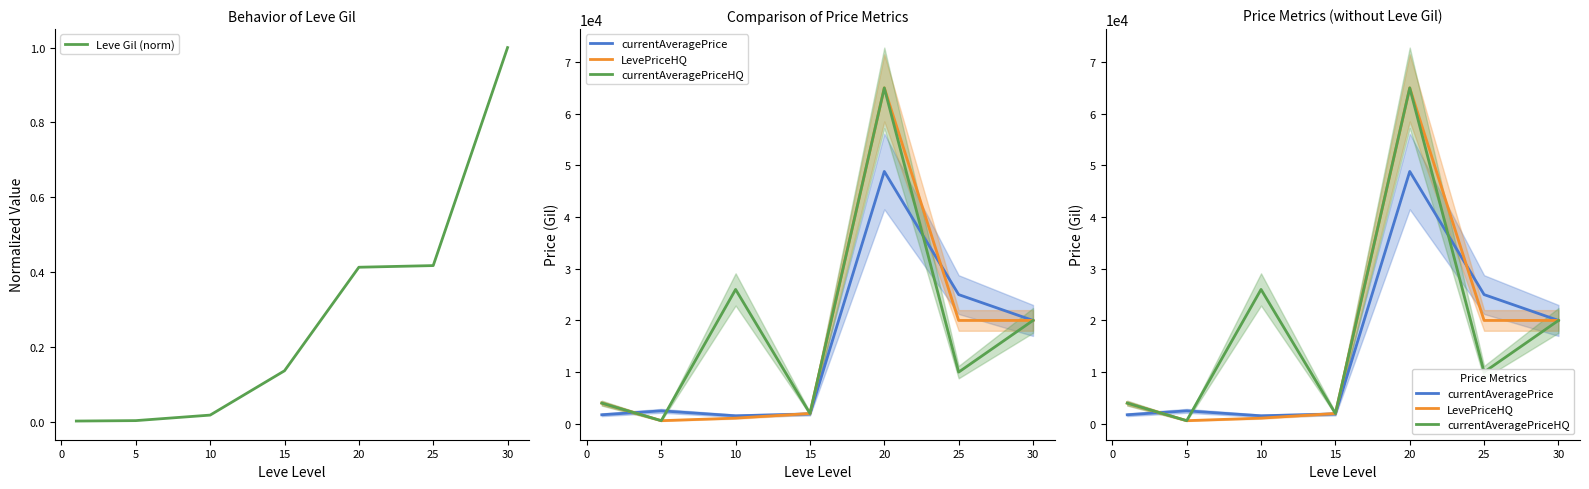

What is the average value of the Leve Gil (norm) series?

0.3